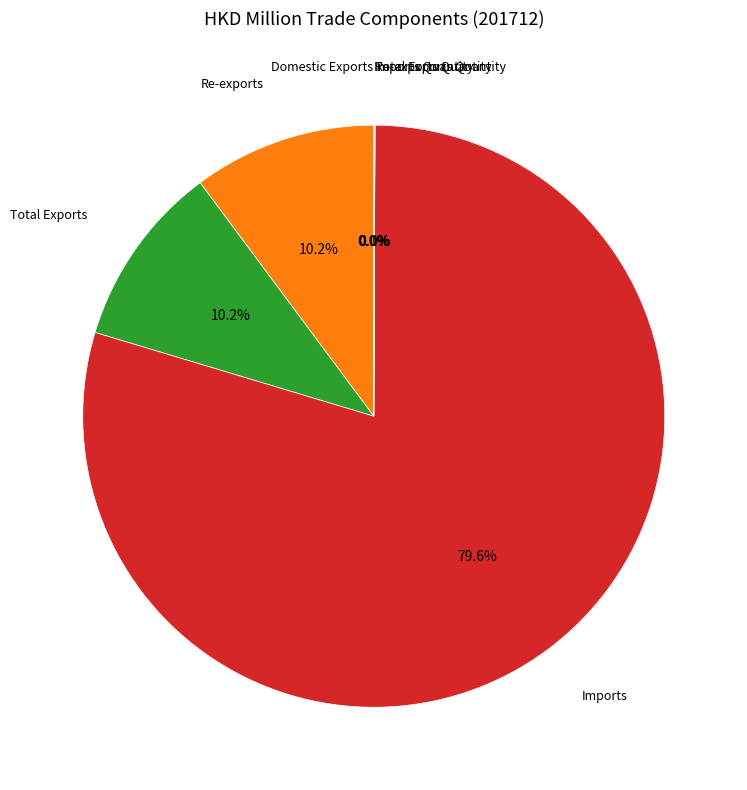

Is there a majority slice in this chart?

Yes